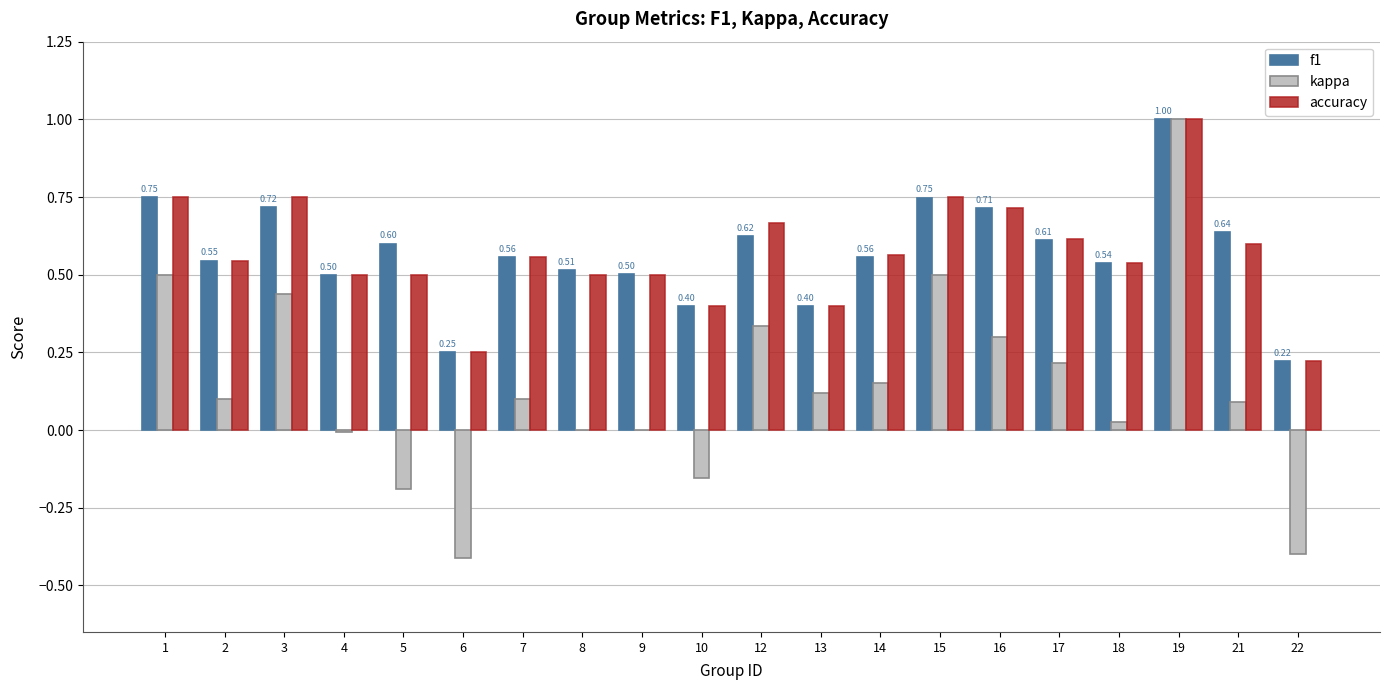

At which category is the sum across all series the highest?

19